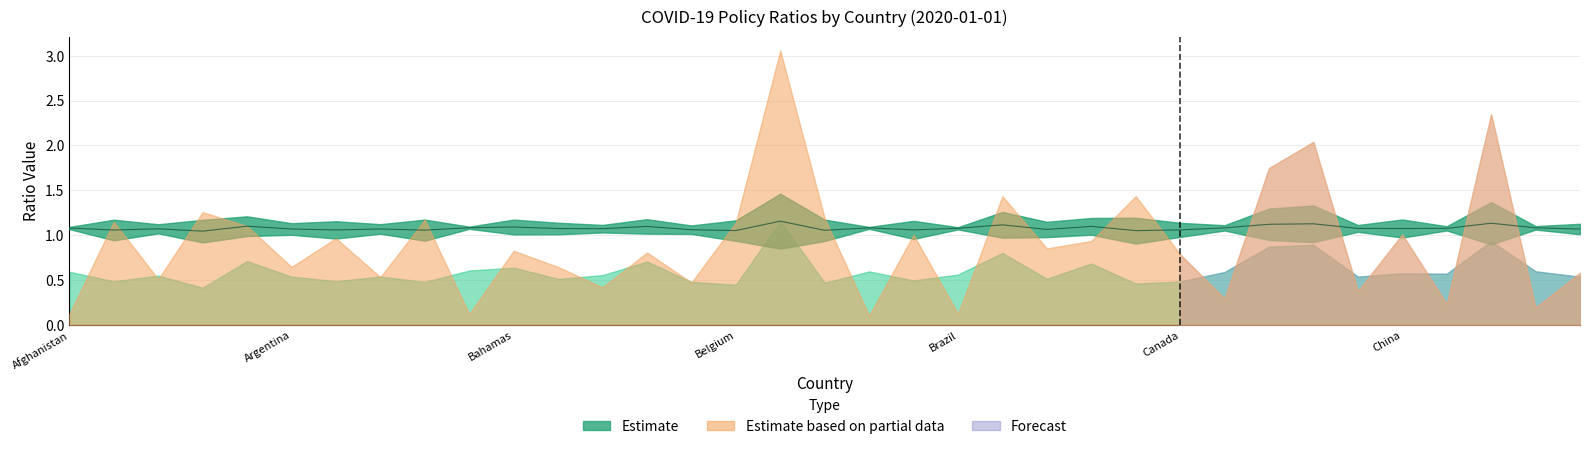

Rank the categories by value from lowest to highest.

Belgium, 24, 15, 17, 8, Argentina, China, 25, 19, 14, 22, 34, Canada, 7, Bahamas, 12, 11, 30, 29, 31, 20, Afghanistan, 26, 18, 33, 9, 10, 13, 23, Brazil, 21, 27, 28, 32, 16